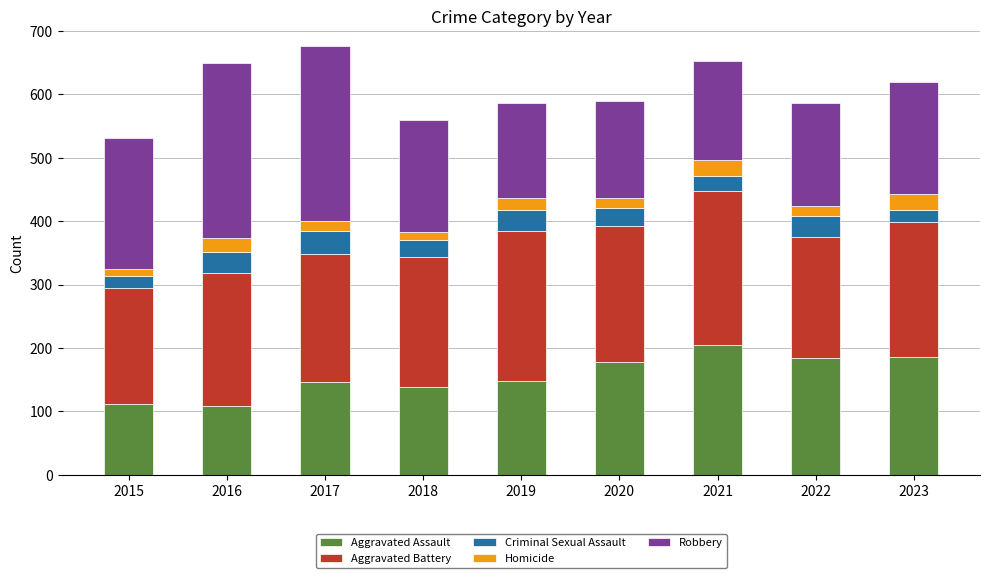

What is the total value across all series at 2017?

676